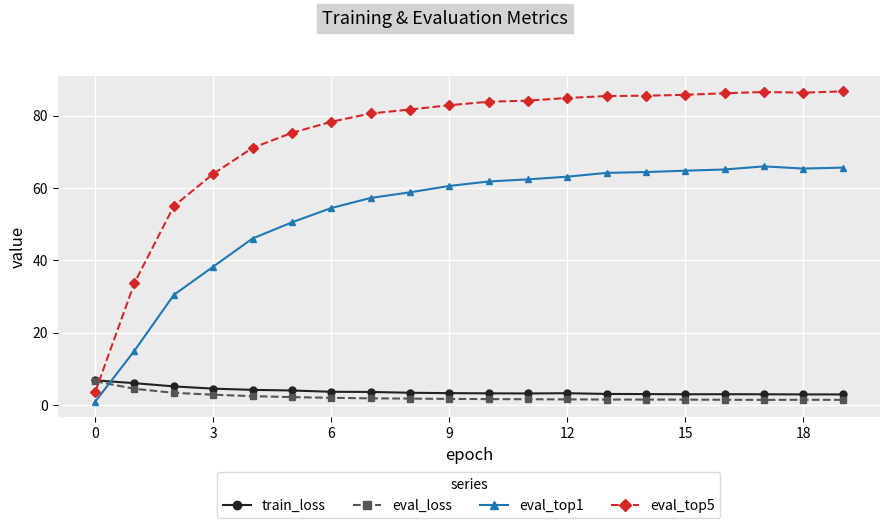

How many times do eval_top5 and eval_loss cross each other?

1